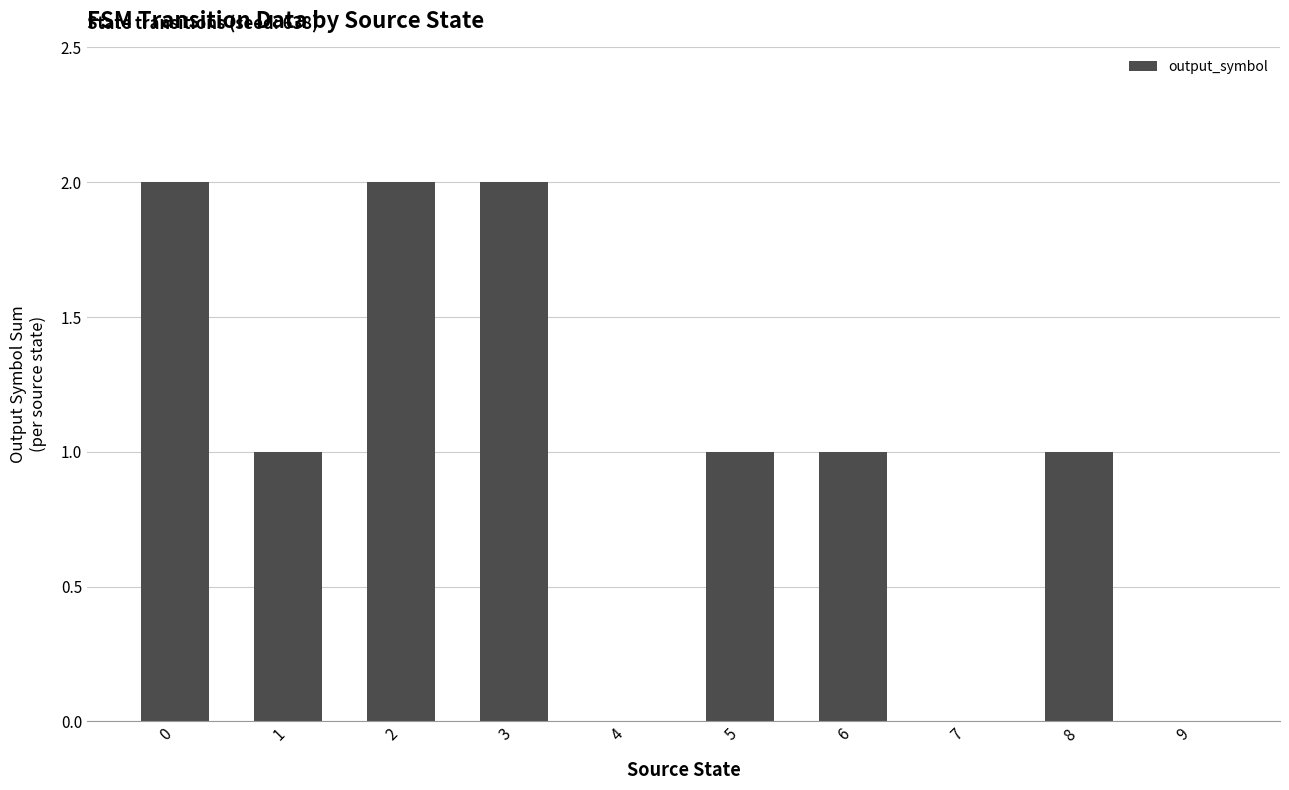

Approximately how many times larger is the value at 8 compared to 0?

0.5